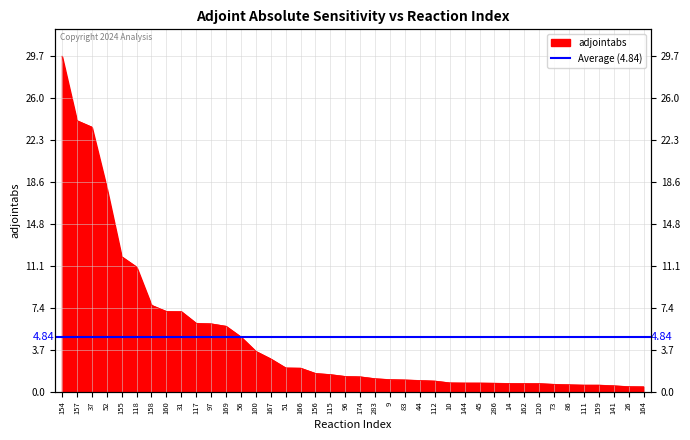

Rank the categories by value from highest to lowest.

154, 157, 37, 52, 155, 118, 158, 160, 31, 117, 97, 169, 56, 100, 167, 51, 166, 156, 115, 96, 174, 283, 9, 83, 44, 112, 10, 144, 45, 286, 14, 162, 120, 73, 86, 111, 159, 141, 26, 164